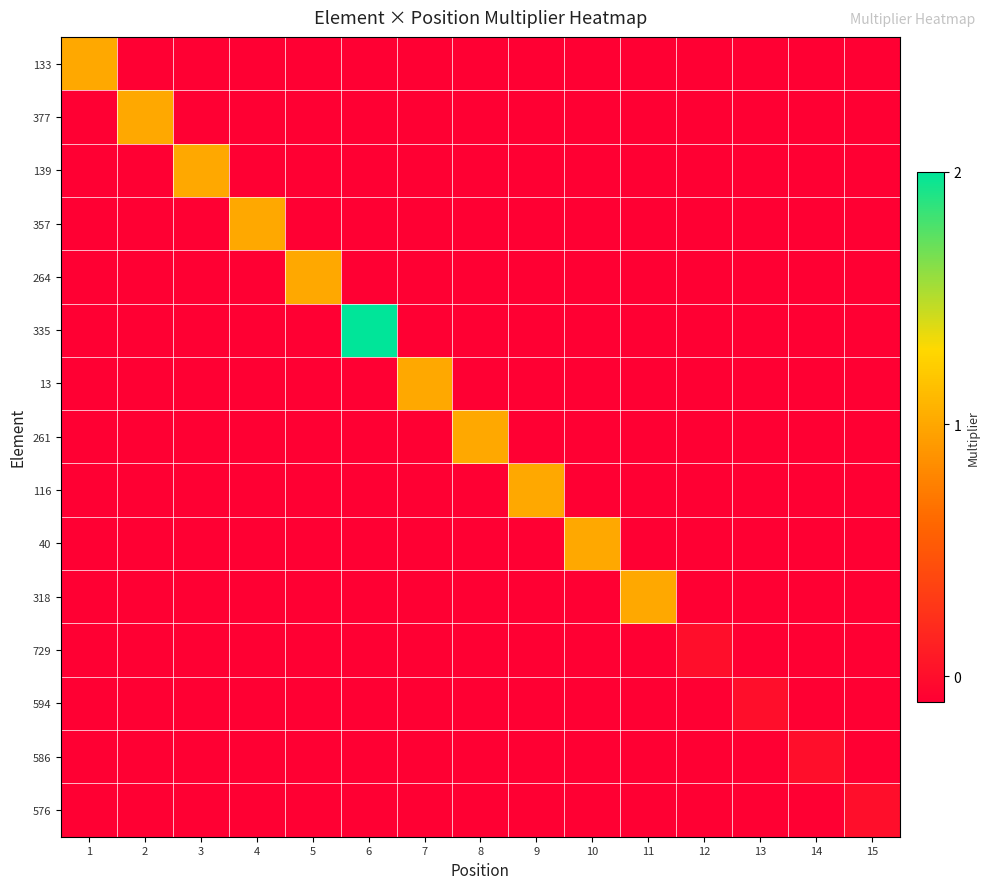

What is the greatest value displayed?

2.0